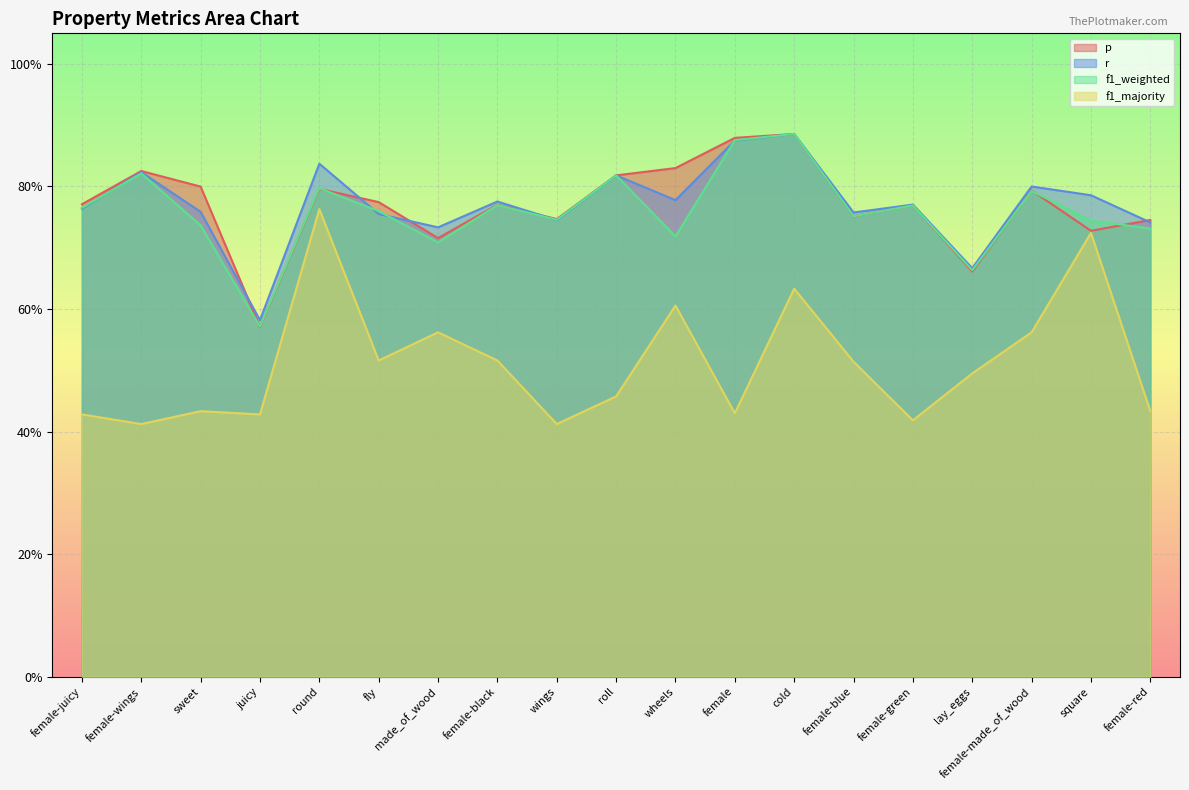

Which has a higher value, round or square?

round